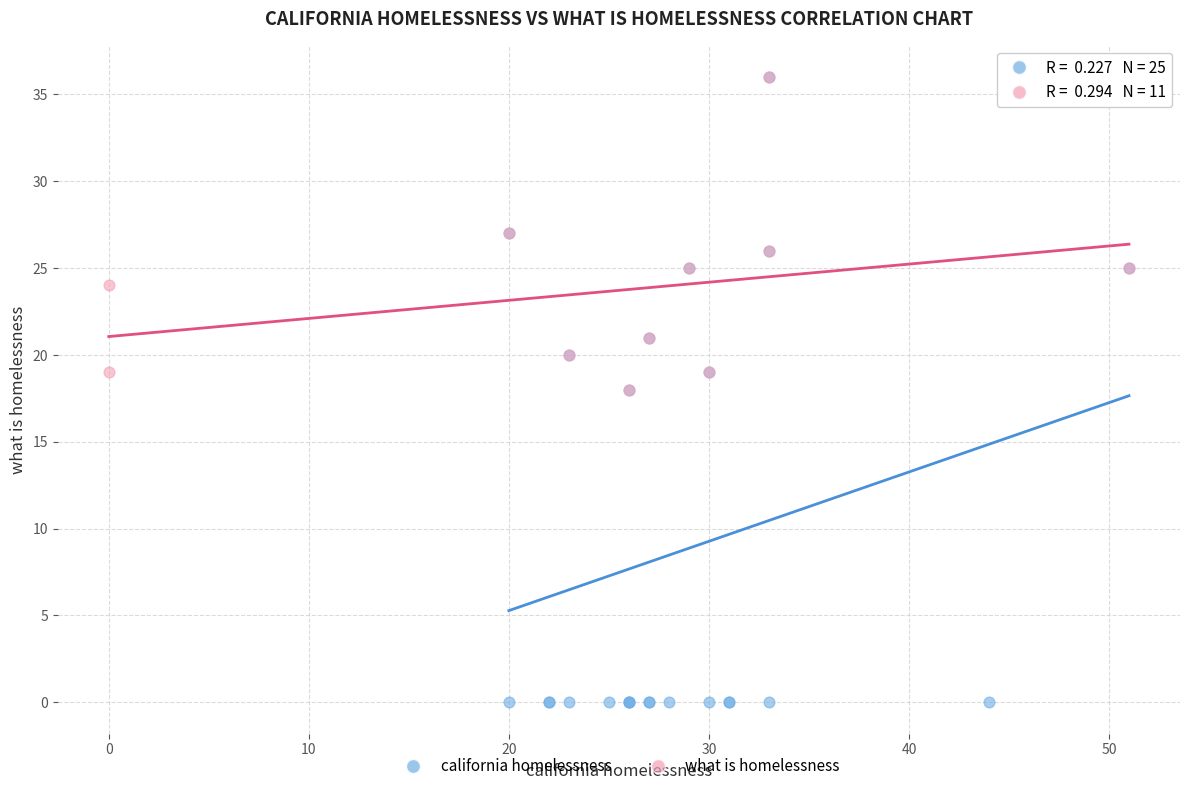

Which series has the largest Y range (max minus min)?

california homelessness